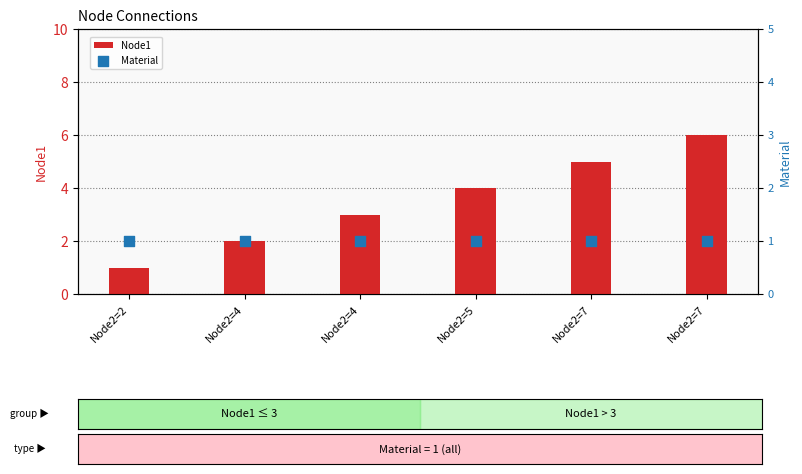

Is the value of Node1 at Node2=4 greater than the value of Material at Node2=4?

Yes